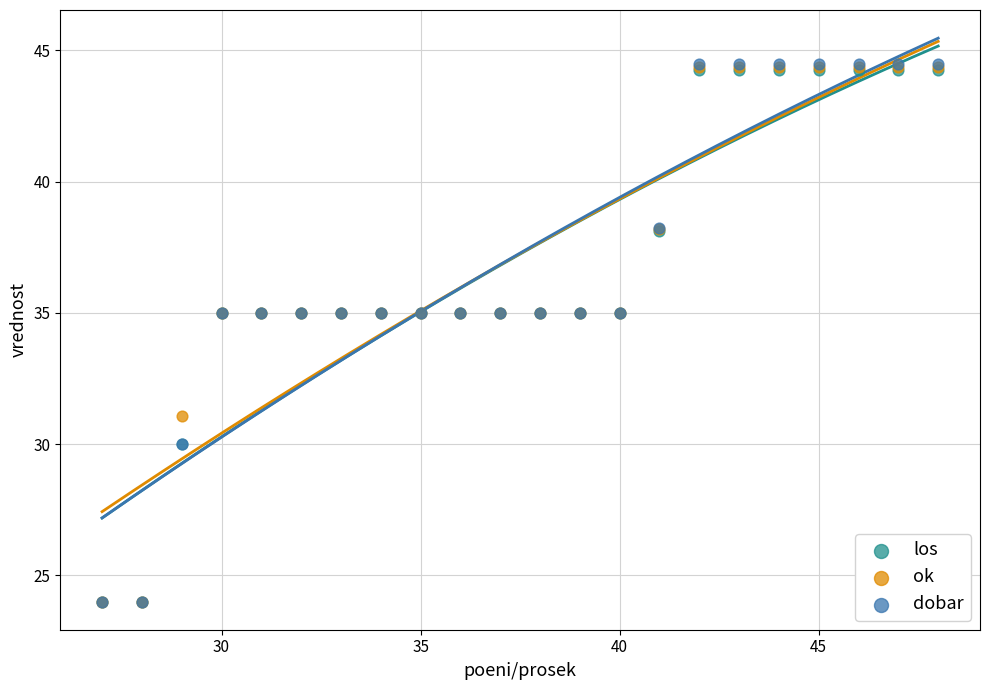

Which series has the largest Y range (max minus min)?

dobar